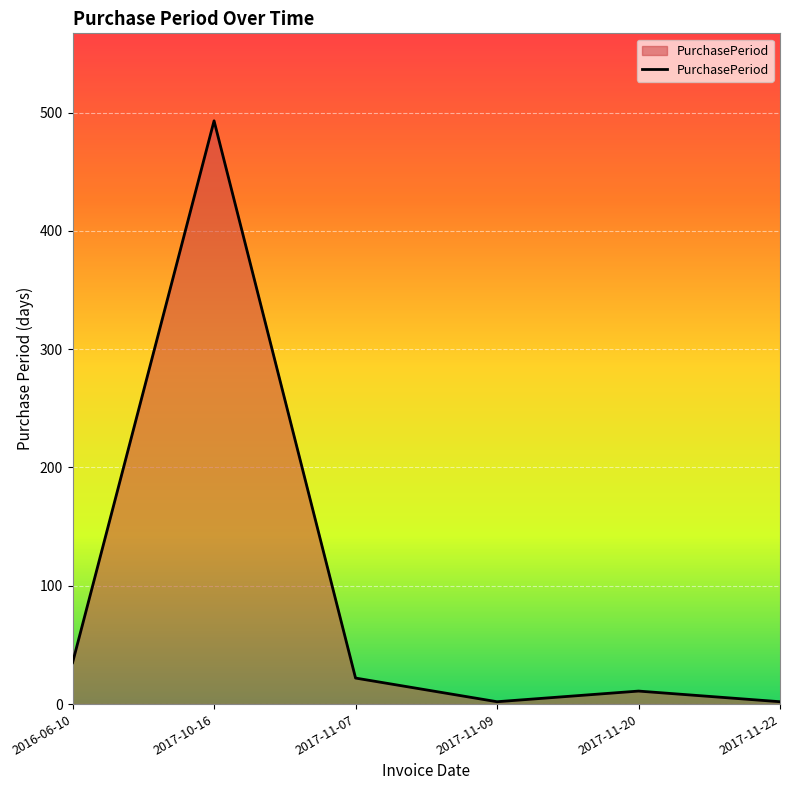

Read the value at 2017-11-07.

22